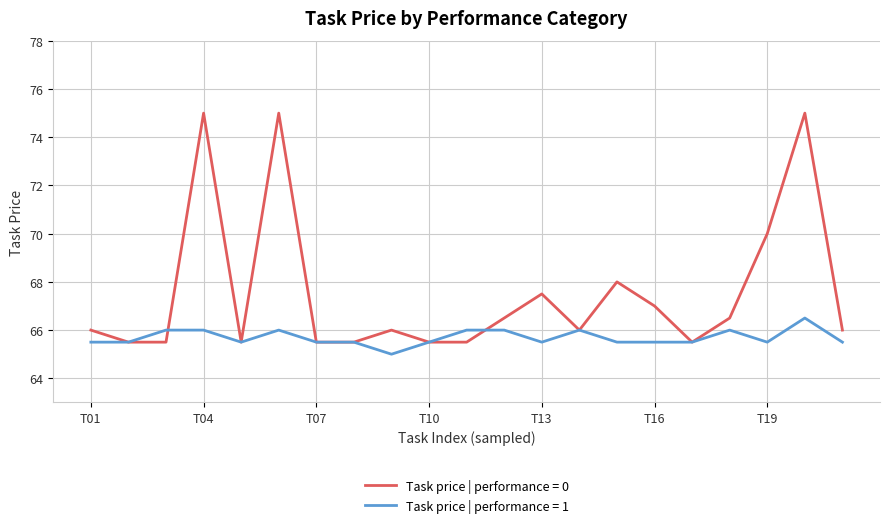

How many lines are shown in the chart?

2